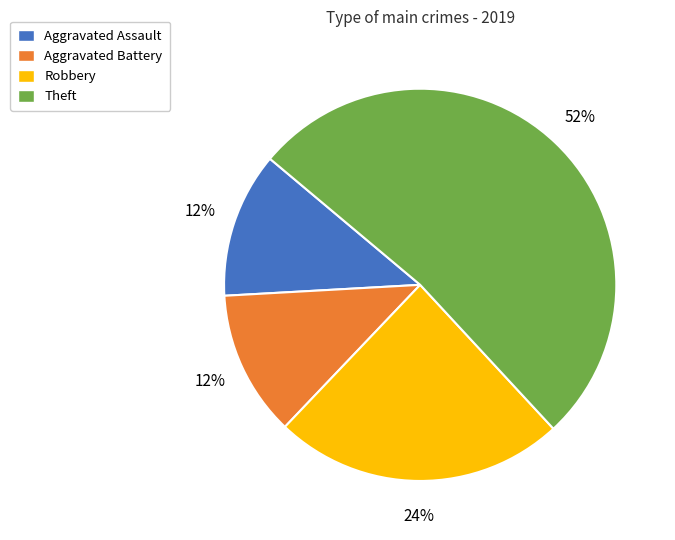

Which has a higher value, Theft or Robbery?

Theft